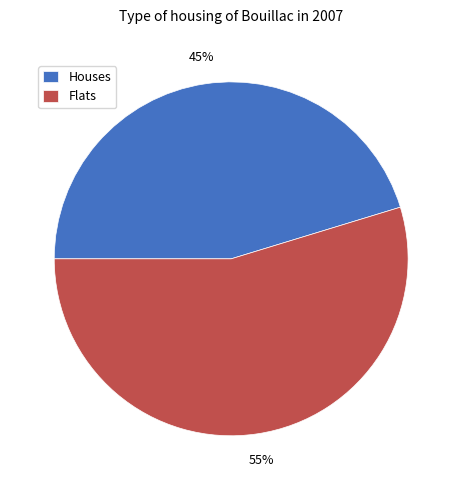

Rank the categories by value from highest to lowest.

Flats, Houses